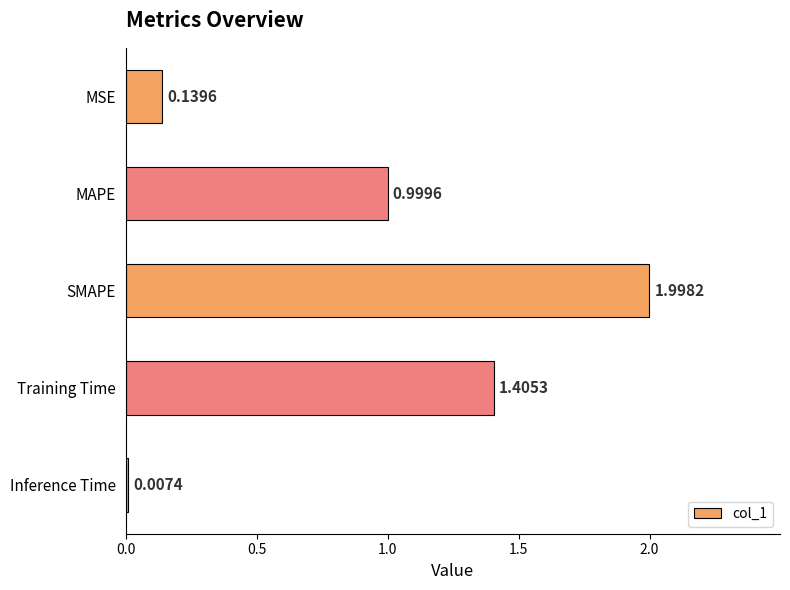

Which category has the highest value across all series?

SMAPE